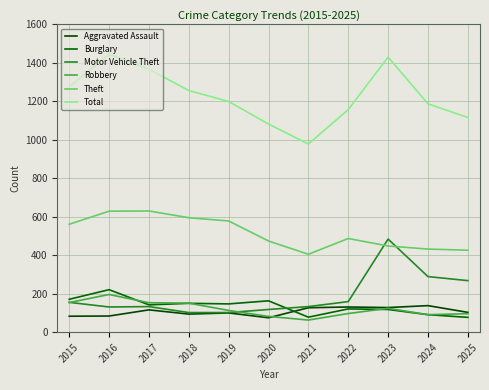

What is the sum of the Total values at 2018 and 2020?

2338